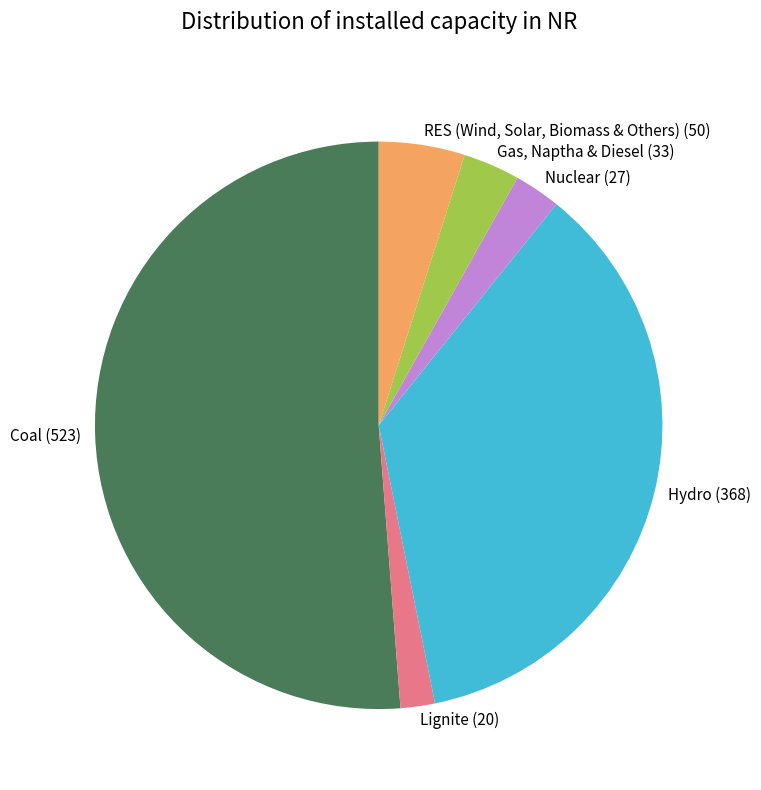

What is the smallest slice in the pie chart?

Lignite